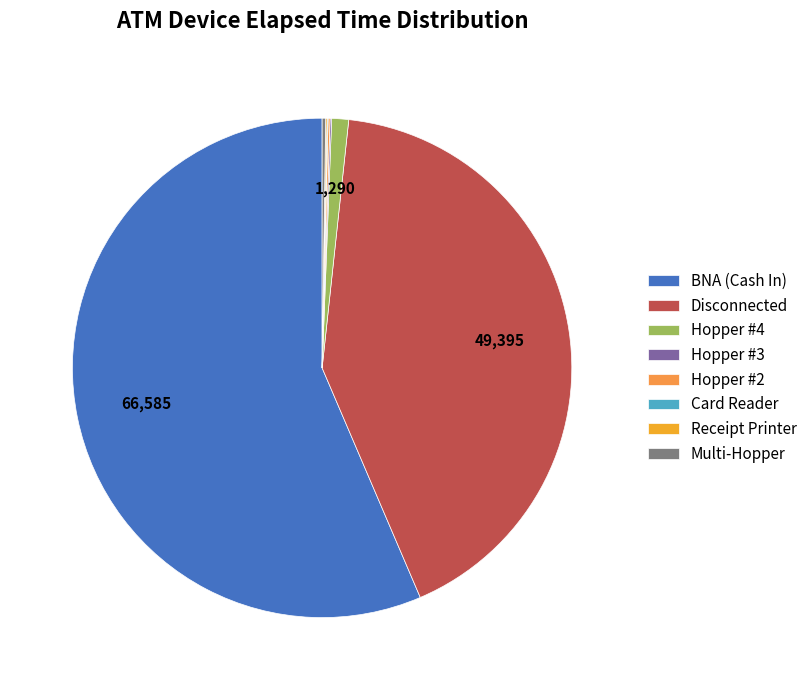

What is the majority slice?

BNA (Cash In)